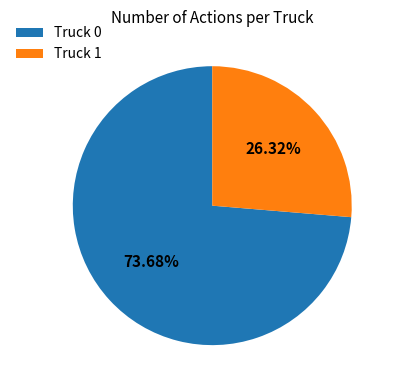

The Truck 0 slice represents 67% of the pie. True or false?

False